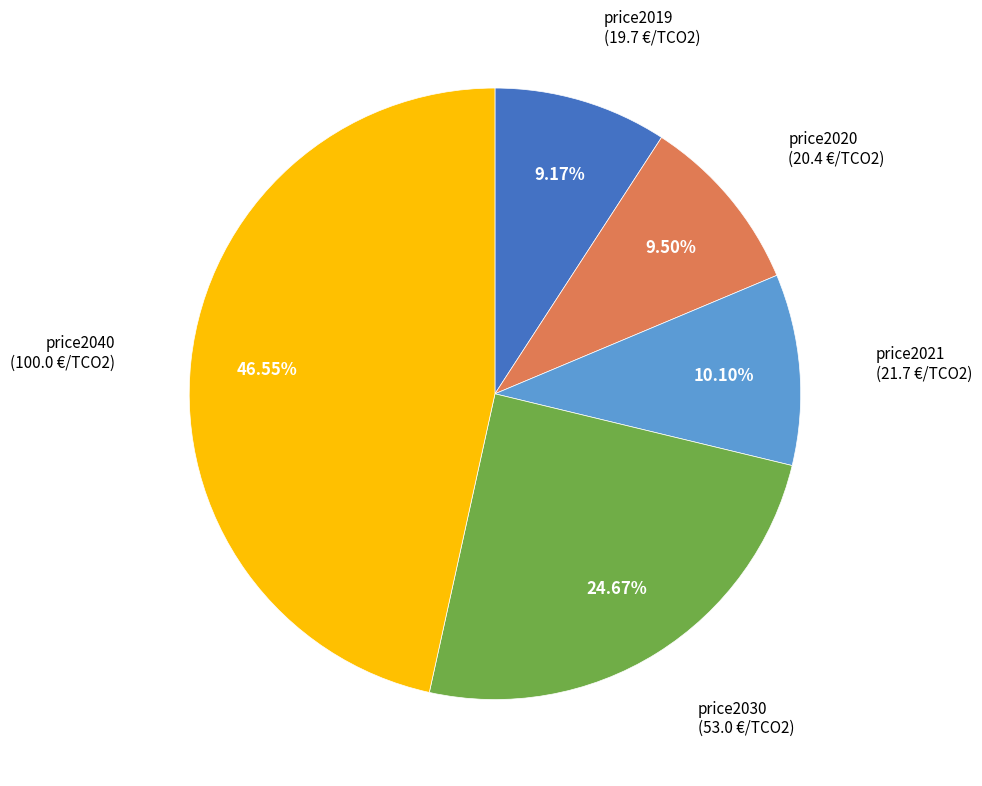

Is there any slice that represents more than half of the pie?

No